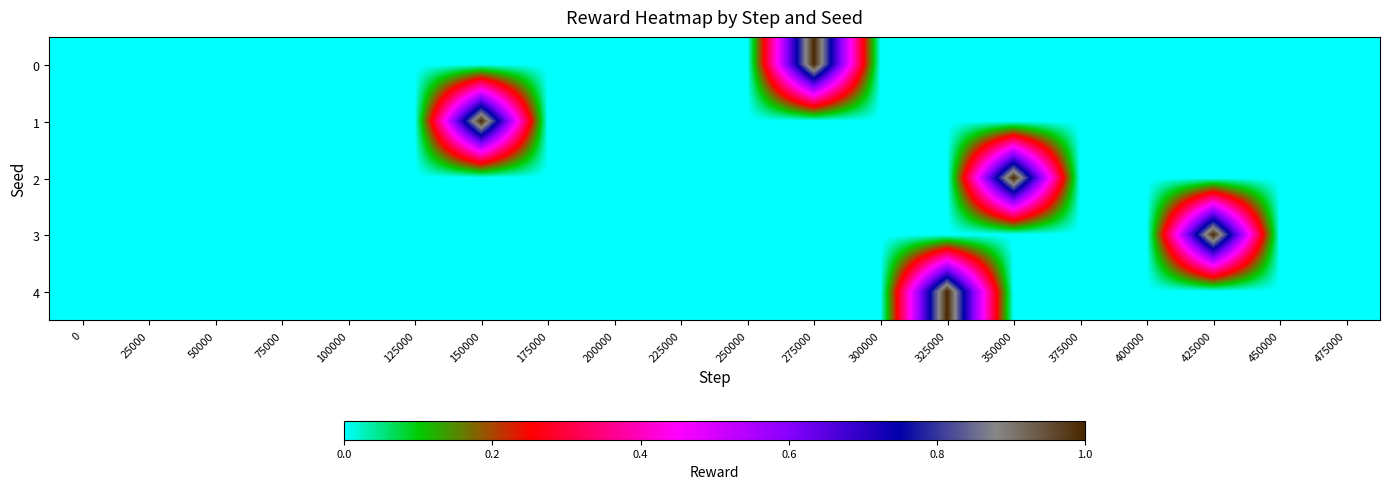

Reading right to left, what are all the values shown in this chart?

0: 475000=0	450000=0	425000=0	400000=0	375000=0	350000=0	325000=0	300000=0	275000=1	250000=0	225000=0	200000=0	175000=0	150000=0	125000=0	100000=0	75000=0	50000=0	25000=0	0=0
1: 475000=0	450000=0	425000=0	400000=0	375000=0	350000=0	325000=0	300000=0	275000=0	250000=0	225000=0	200000=0	175000=0	150000=1	125000=0	100000=0	75000=0	50000=0	25000=0	0=0
2: 475000=0	450000=0	425000=0	400000=0	375000=0	350000=1	325000=0	300000=0	275000=0	250000=0	225000=0	200000=0	175000=0	150000=0	125000=0	100000=0	75000=0	50000=0	25000=0	0=0
3: 475000=0	450000=0	425000=1	400000=0	375000=0	350000=0	325000=0	300000=0	275000=0	250000=0	225000=0	200000=0	175000=0	150000=0	125000=0	100000=0	75000=0	50000=0	25000=0	0=0
4: 475000=0	450000=0	425000=0	400000=0	375000=0	350000=0	325000=1	300000=0	275000=0	250000=0	225000=0	200000=0	175000=0	150000=0	125000=0	100000=0	75000=0	50000=0	25000=0	0=0